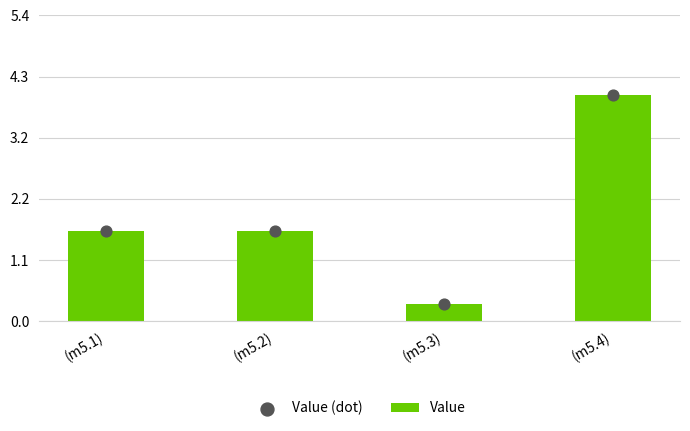

Which series has the largest Y range (max minus min)?

Value